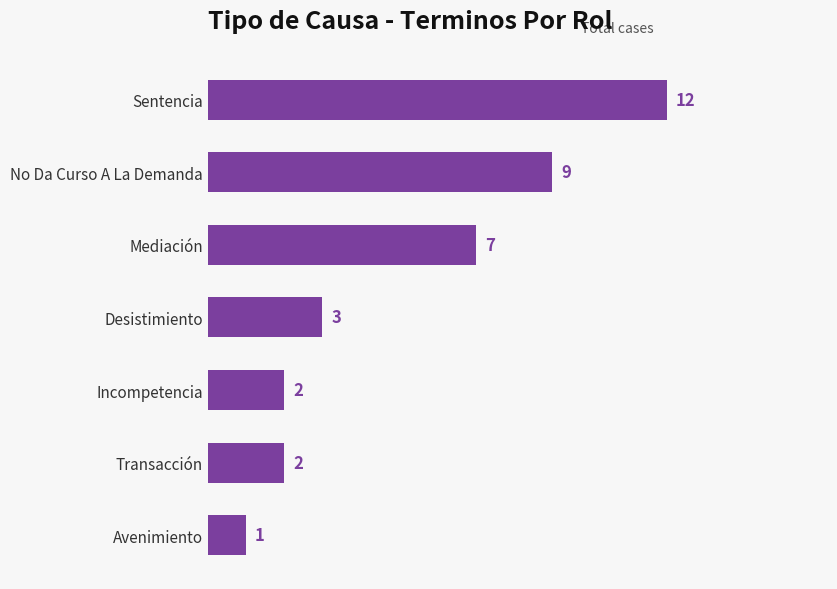

Does the chart contain stacked bars?

No